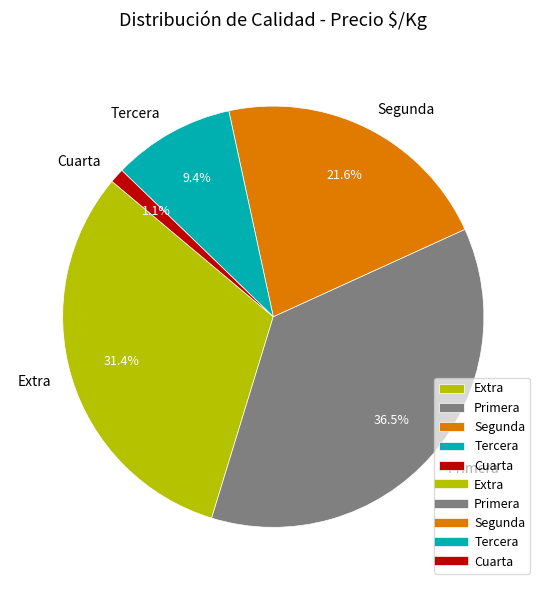

Between Extra and Cuarta, which is larger?

Extra